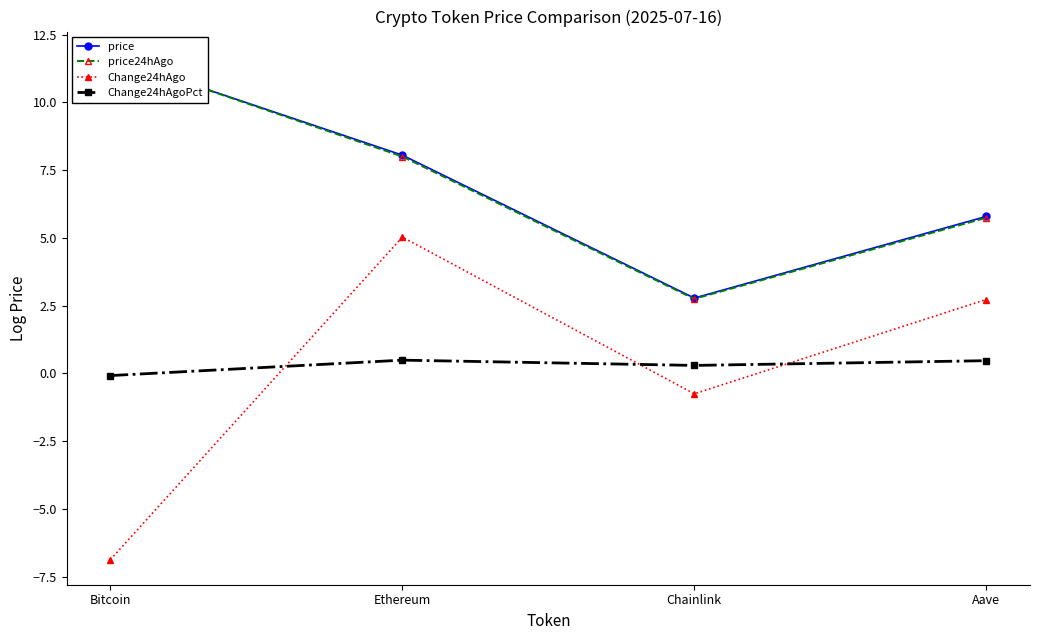

Which series changed the most between Bitcoin and Ethereum?

Change24hAgo